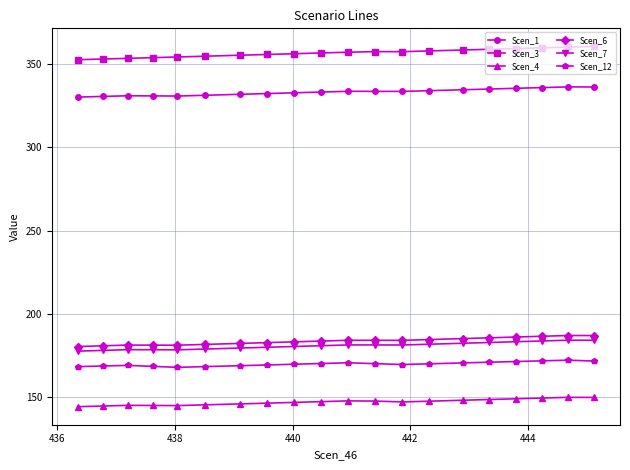

What is the minimum value shown in the chart?

144.2